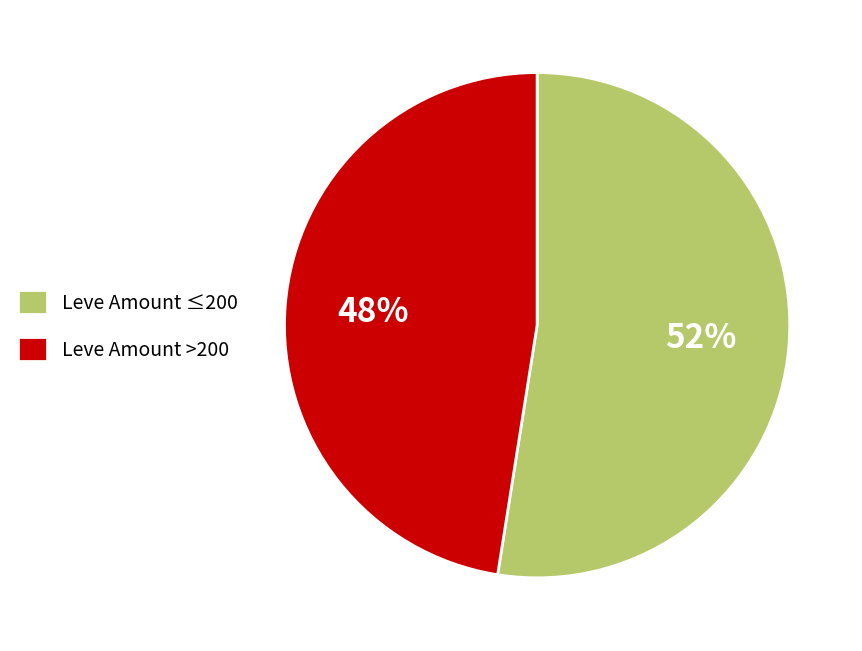

Is there a majority slice in this chart?

Yes